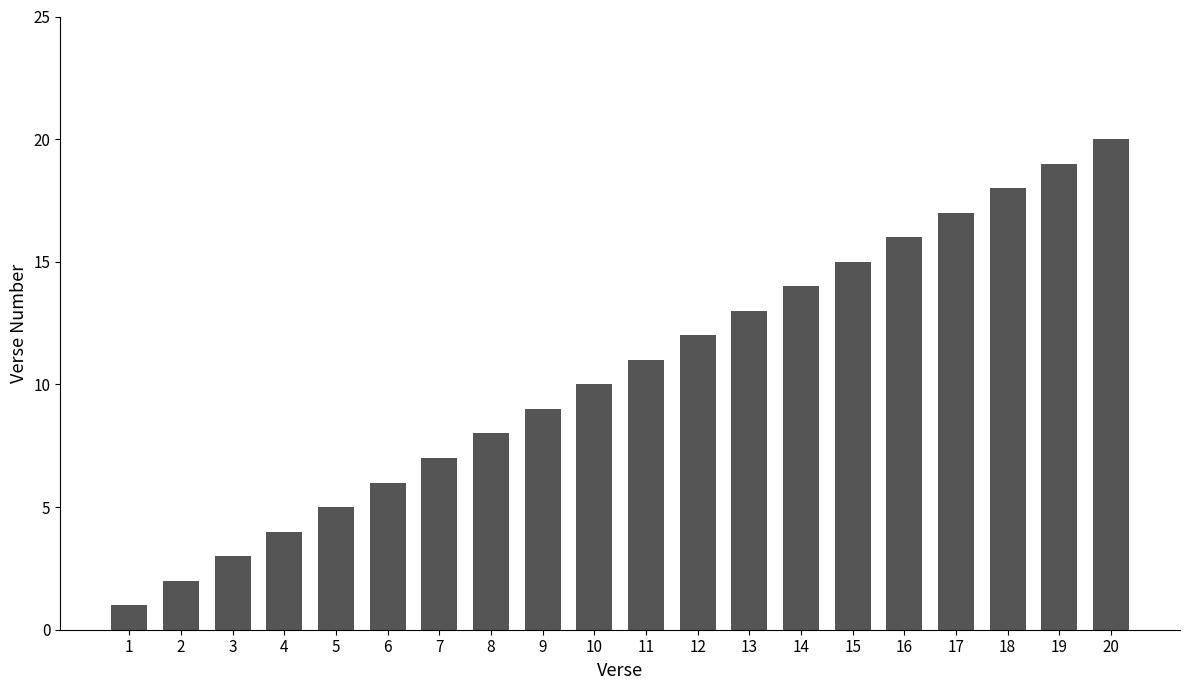

What is the difference between the maximum and second lowest values?

18